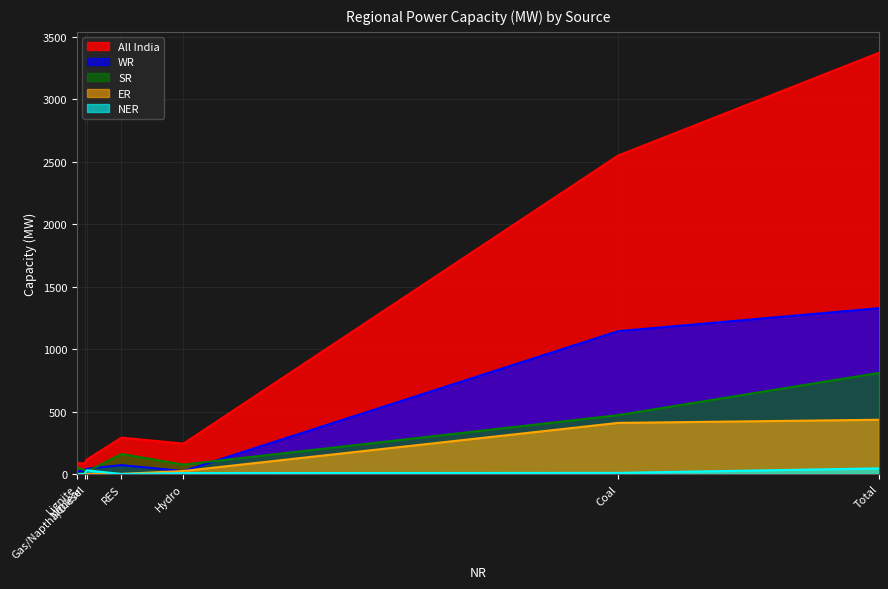

Between Nuclear and Coal, which is larger?

Coal